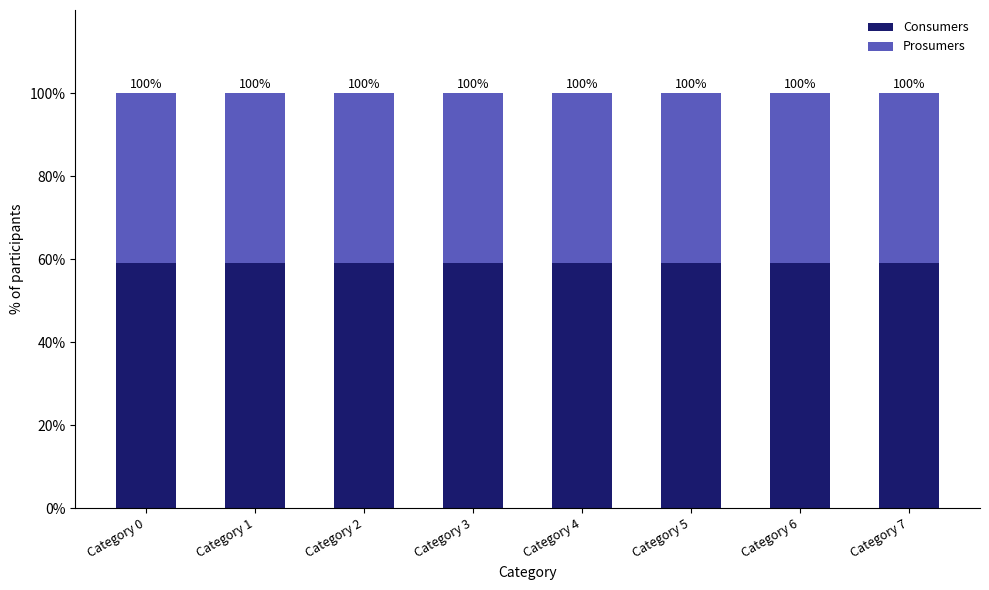

Which category has the lowest value in the Consumers series?

Category 0